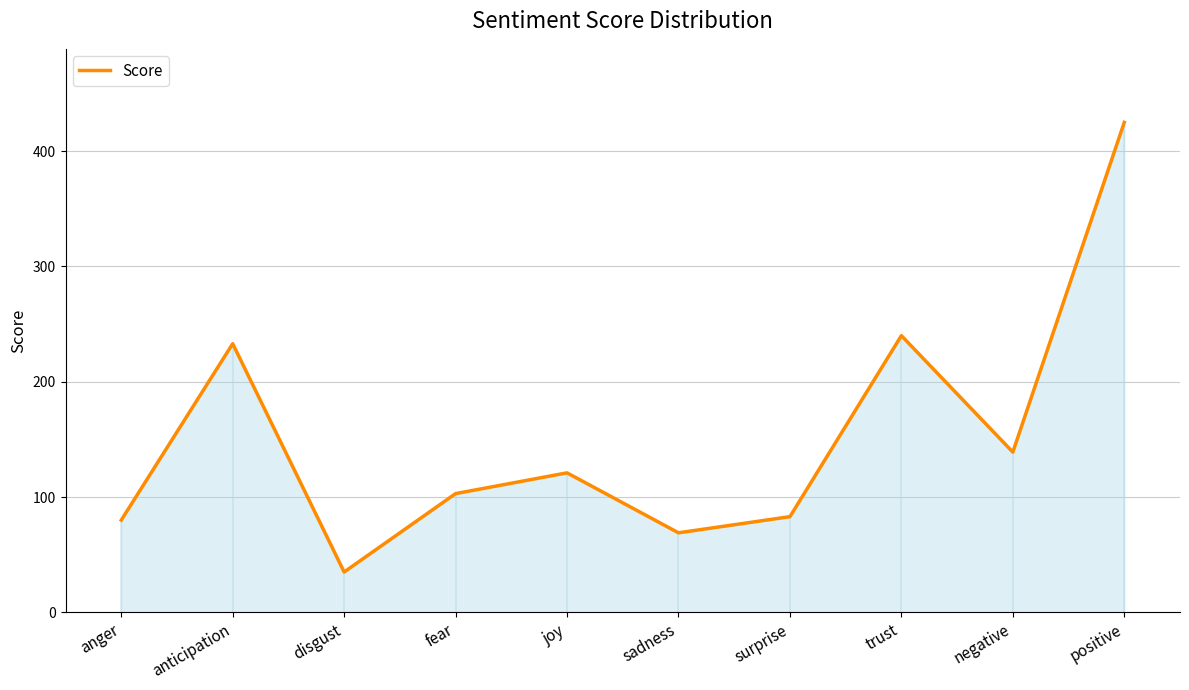

Rank the categories by value from lowest to highest.

disgust, sadness, anger, surprise, fear, joy, negative, anticipation, trust, positive